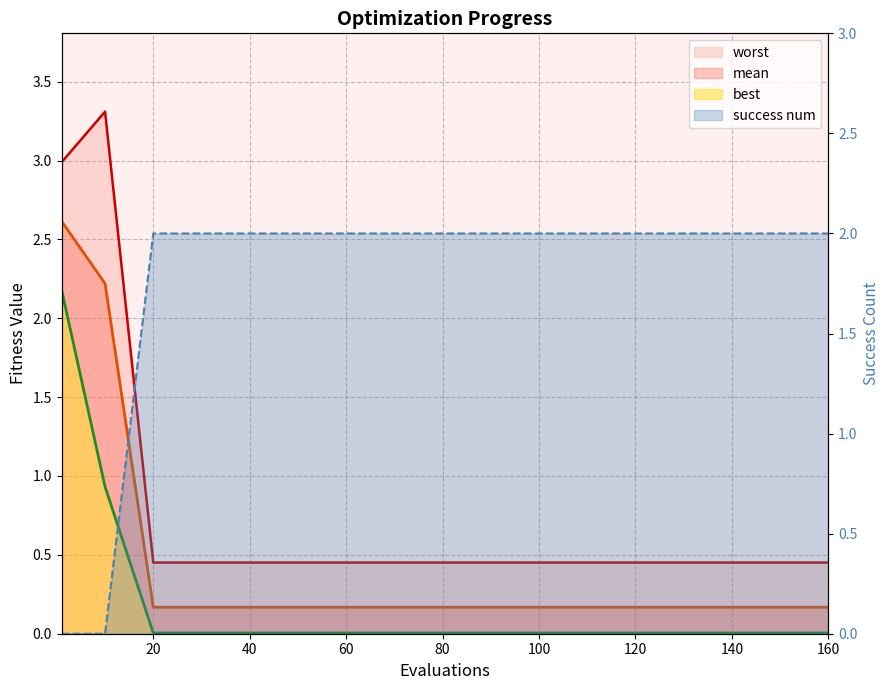

True or false: best has more than 2 points higher than both neighbors.

False